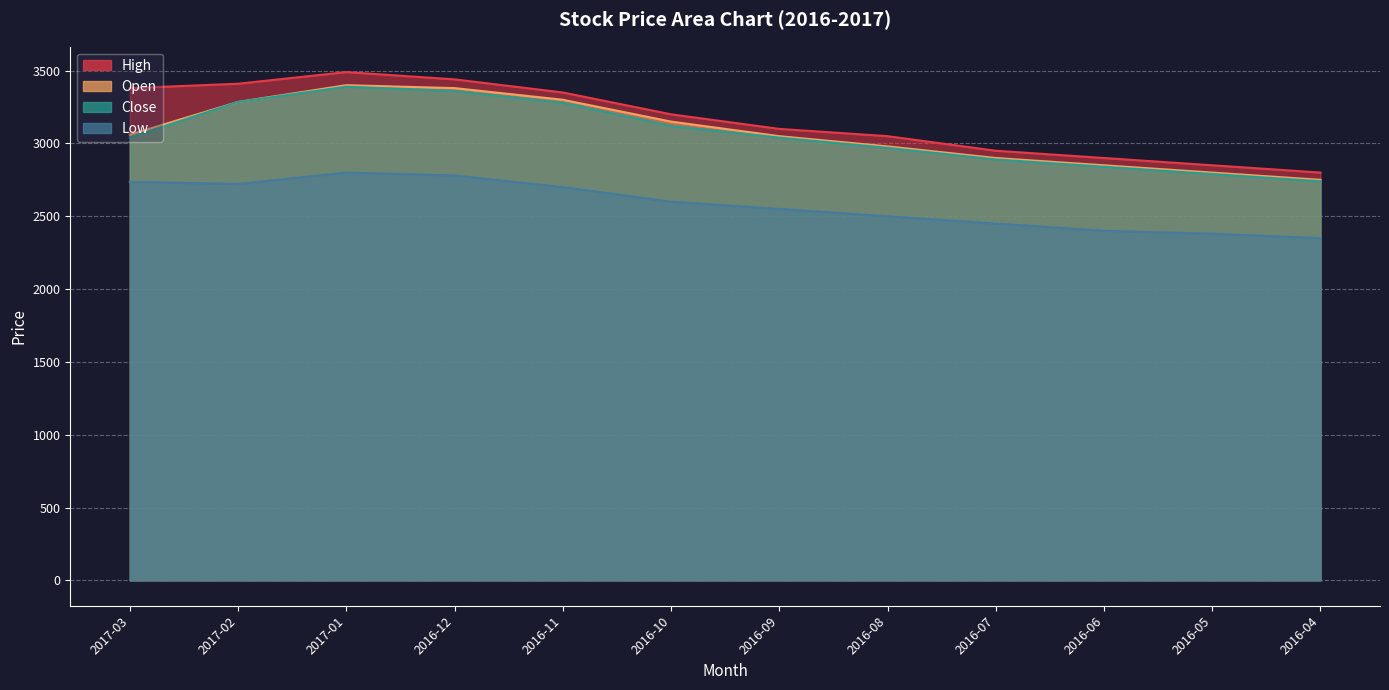

Is it true that Low equals 2400 at 2016-06?

True